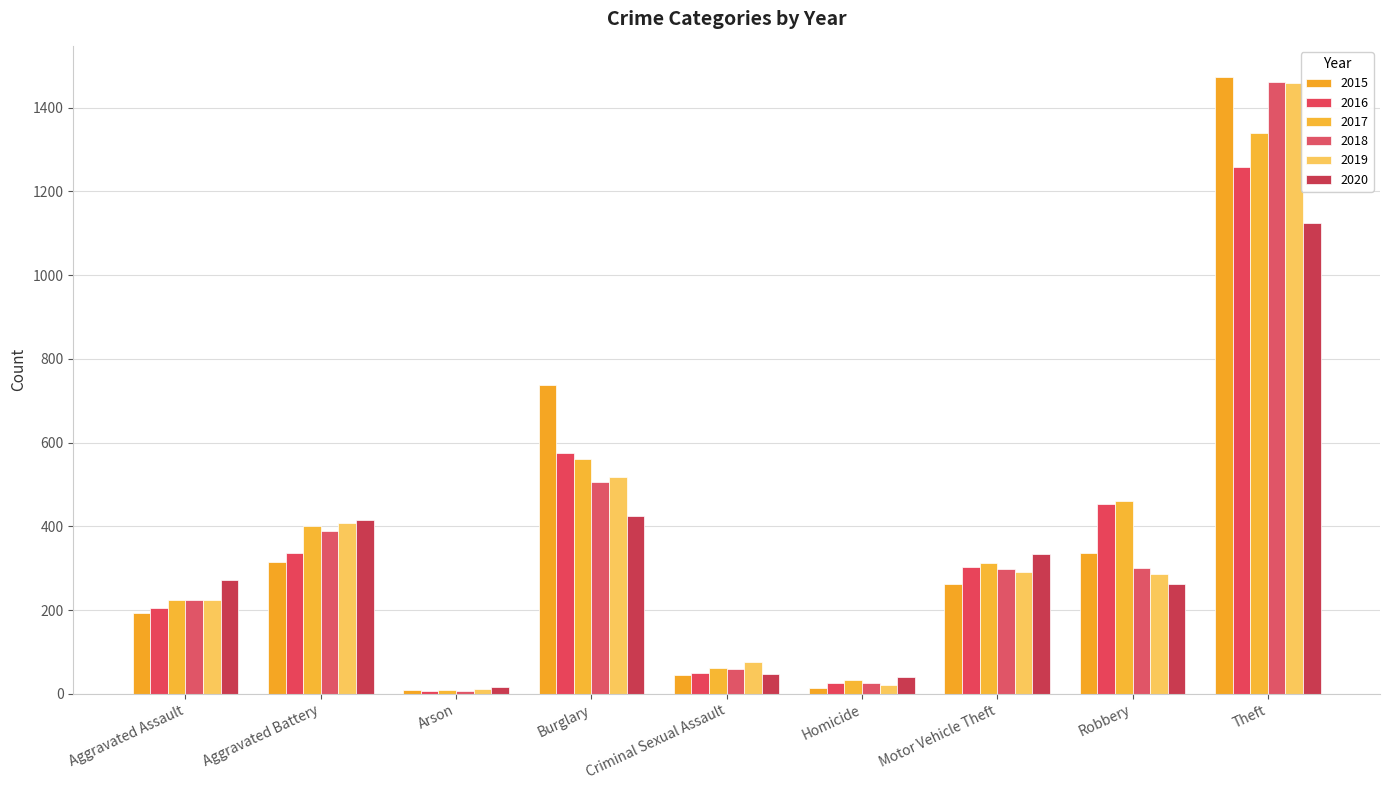

What is the difference between the maximum and second lowest values in the 2016 series?

1233